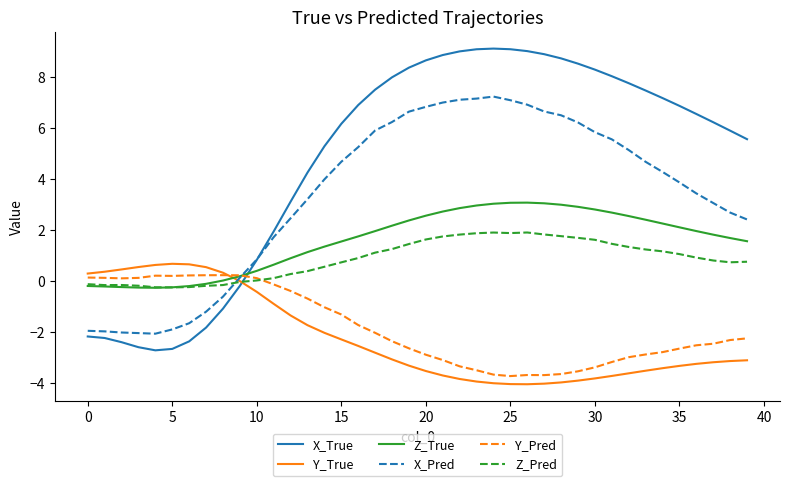

Which series has the largest range (max minus min)?

X_True